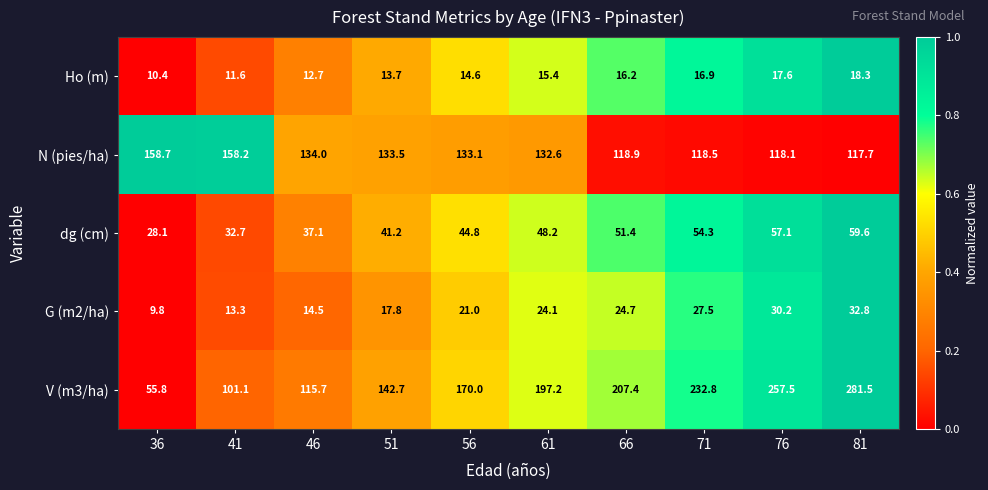

Which series has the widest spread of values?

V (m3/ha)